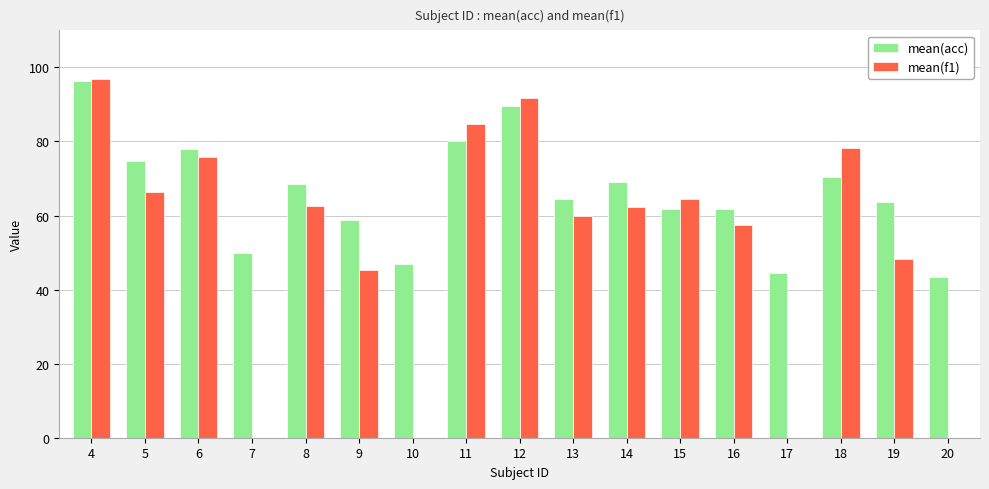

Which series changed the most between 11 and 19?

mean(f1)